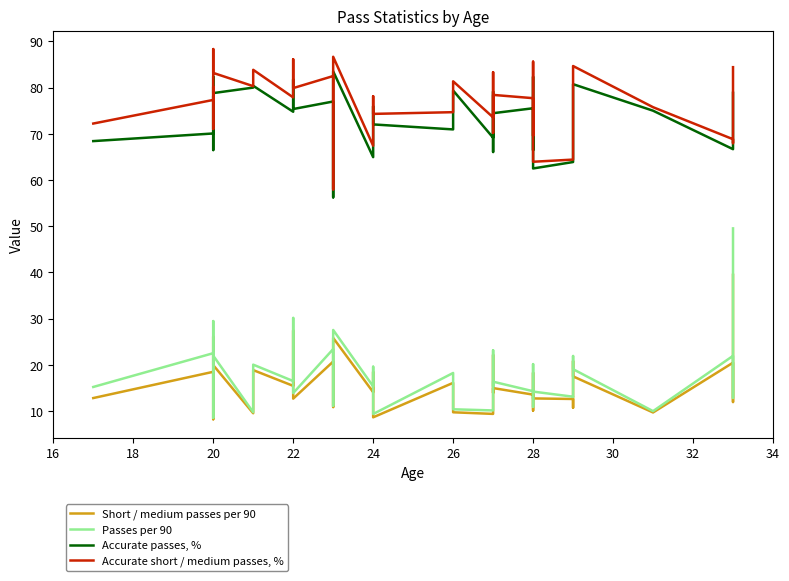

What are all the series names shown in the legend?

Short / medium passes per 90, Passes per 90, Accurate passes, %, Accurate short / medium passes, %